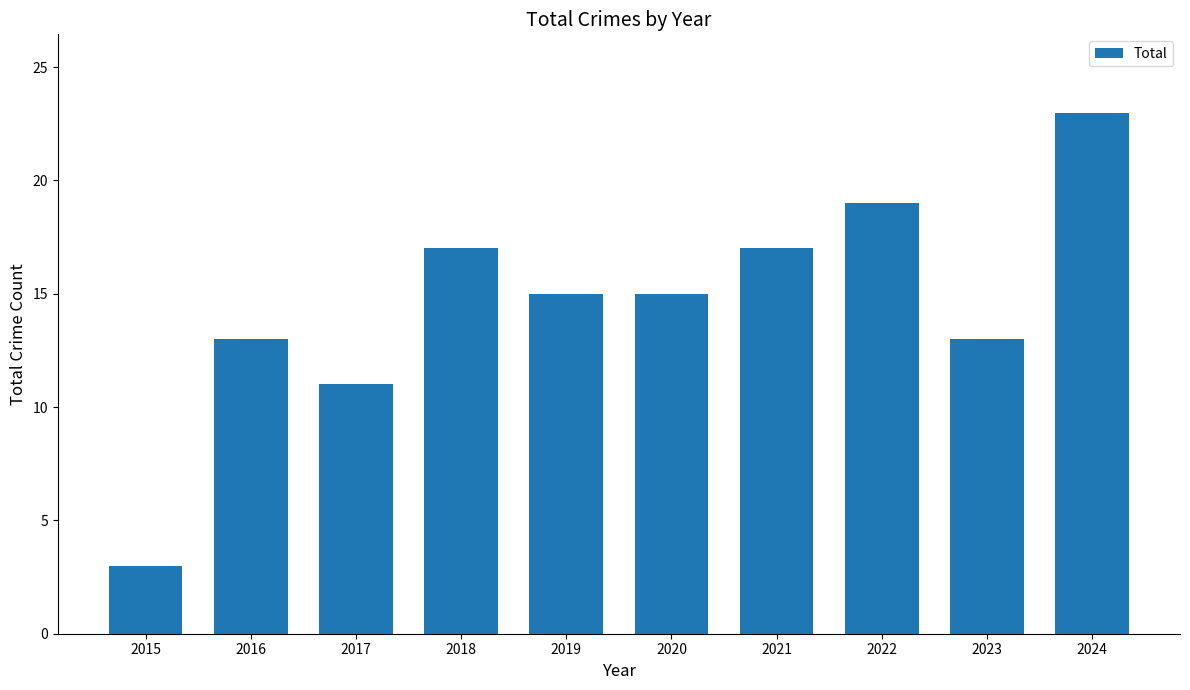

How many data points does each series have?

10